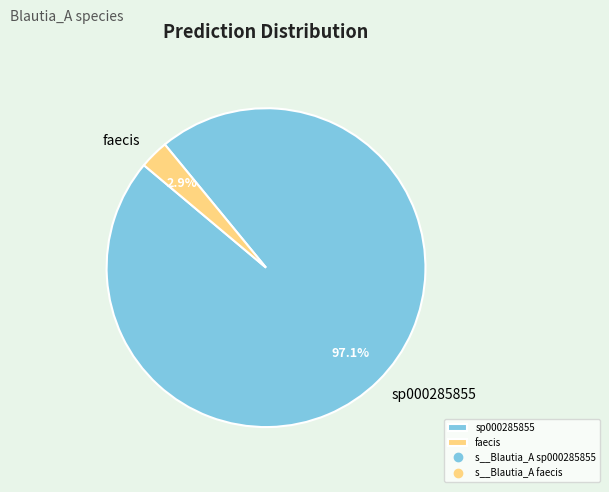

How many segments does this pie chart have?

2